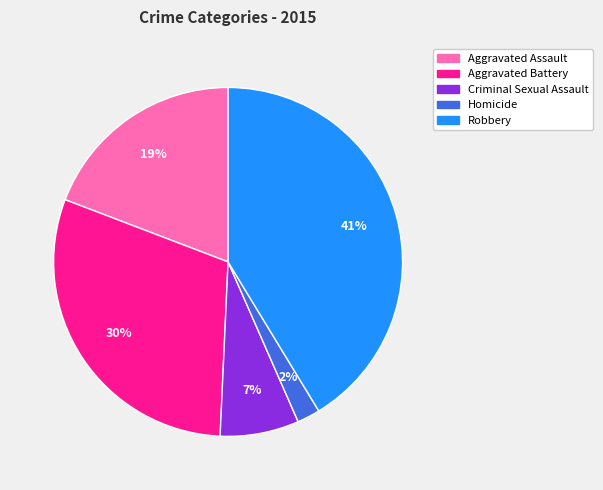

True or false: Robbery accounts for 41% of the total.

True